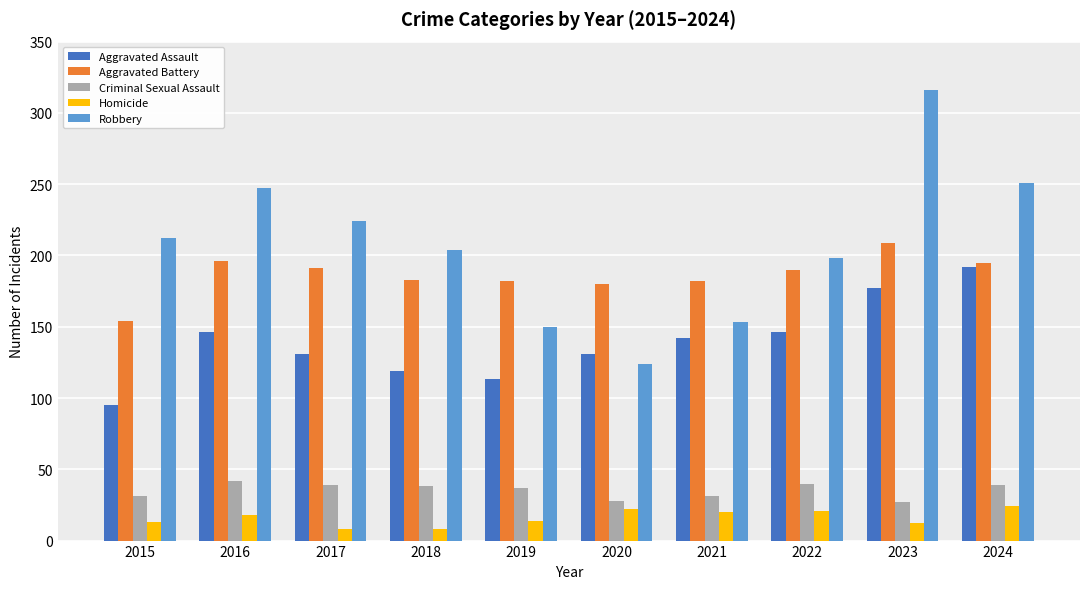

Which series has the largest range (max minus min)?

Robbery